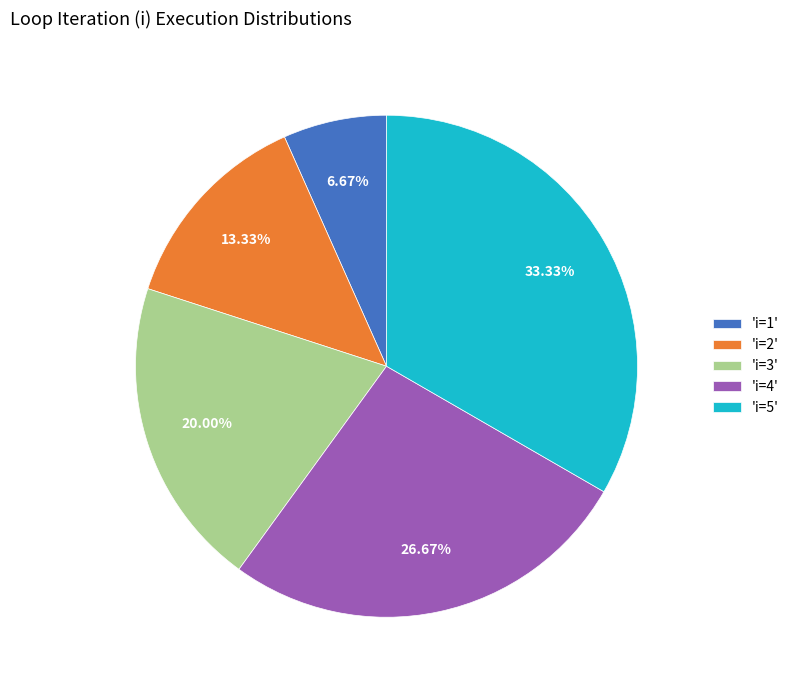

Rank the categories by value from highest to lowest.

'i=5', 'i=4', 'i=3', 'i=2', 'i=1'